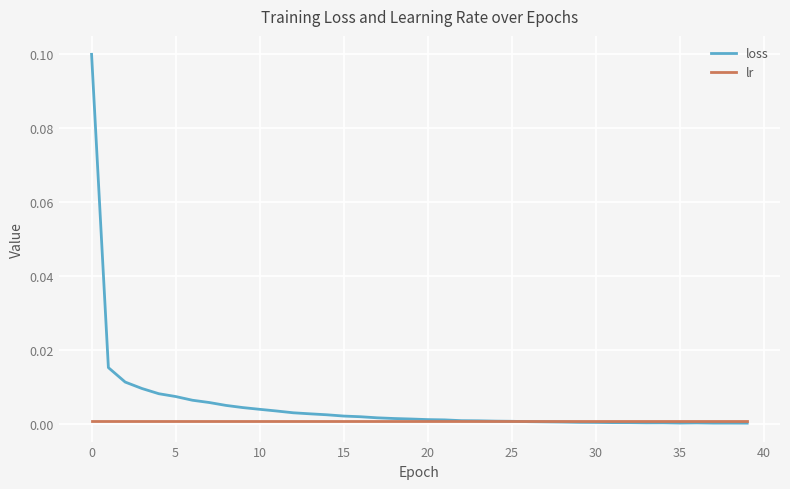

Which series has the largest range (max minus min)?

loss